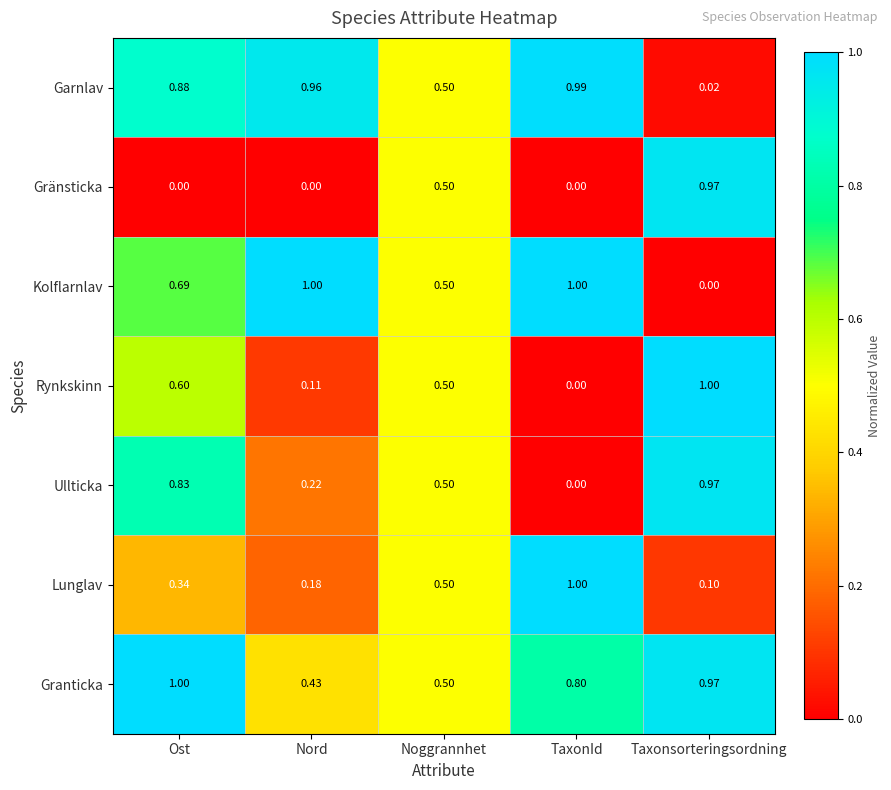

What is the difference between the highest and lowest values at Nord?

1.0